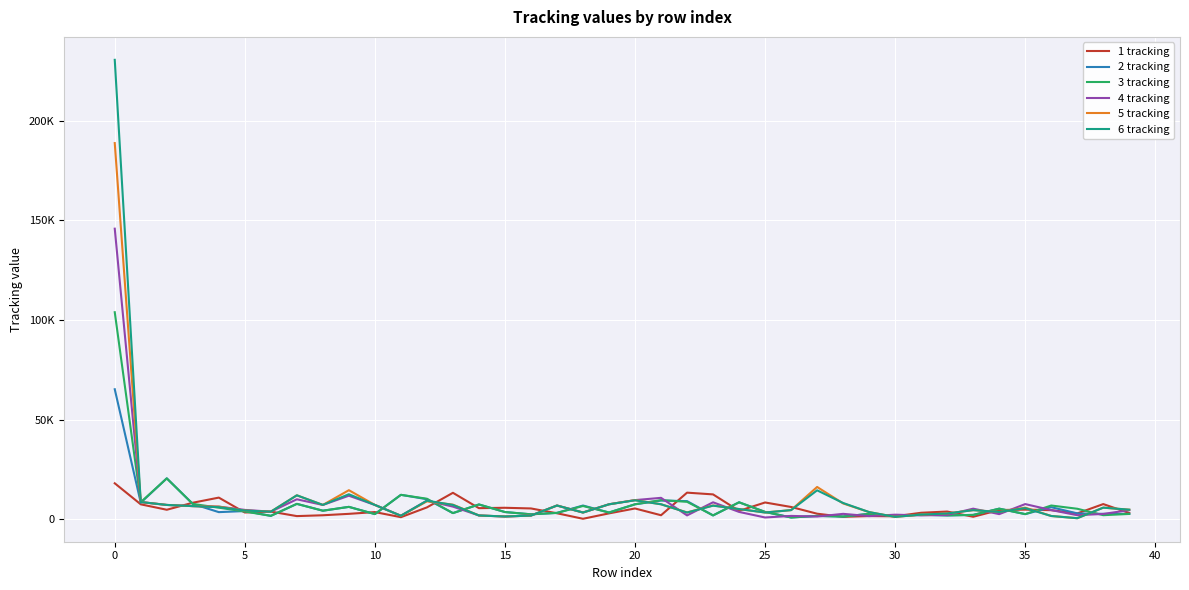

What are all the series names shown in the legend?

1 tracking, 2 tracking, 3 tracking, 4 tracking, 5 tracking, 6 tracking